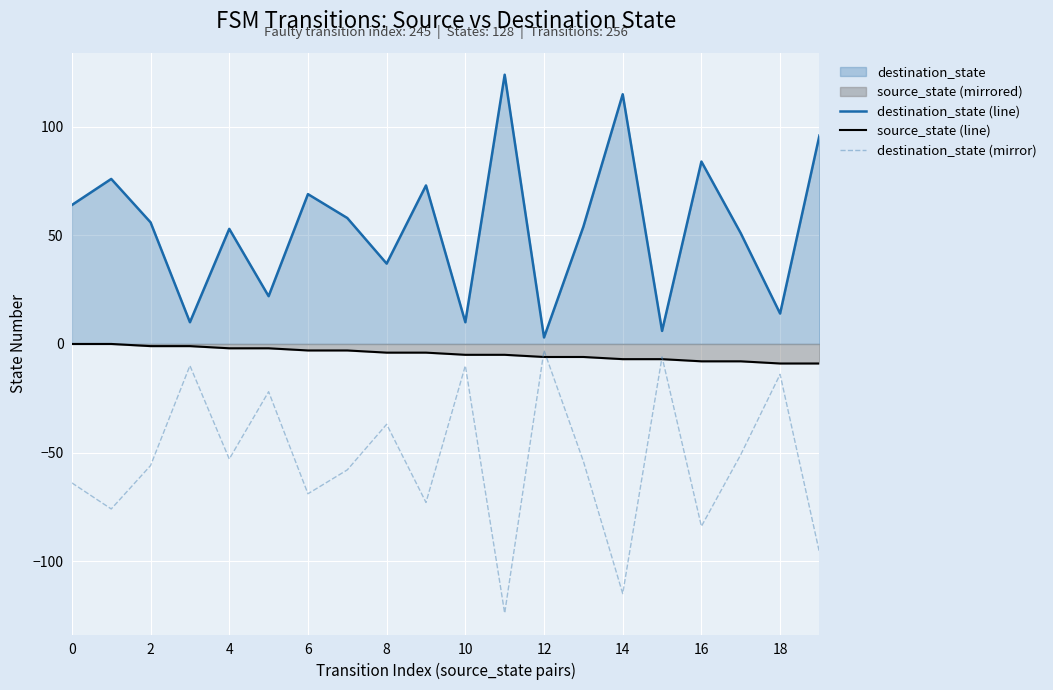

How many lines are shown in the chart?

3